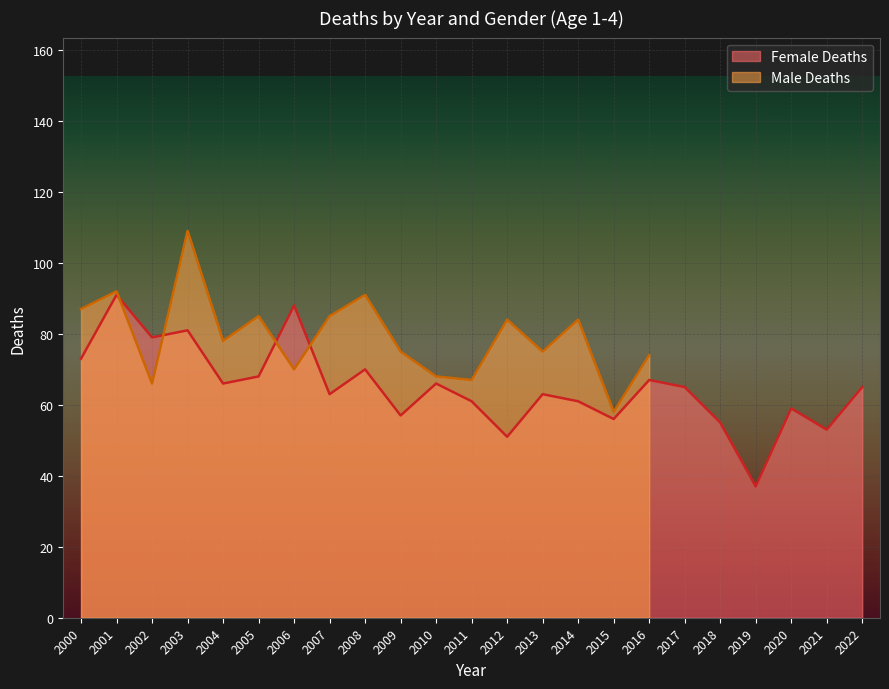

At which label does Female Deaths reach its minimum?

2019